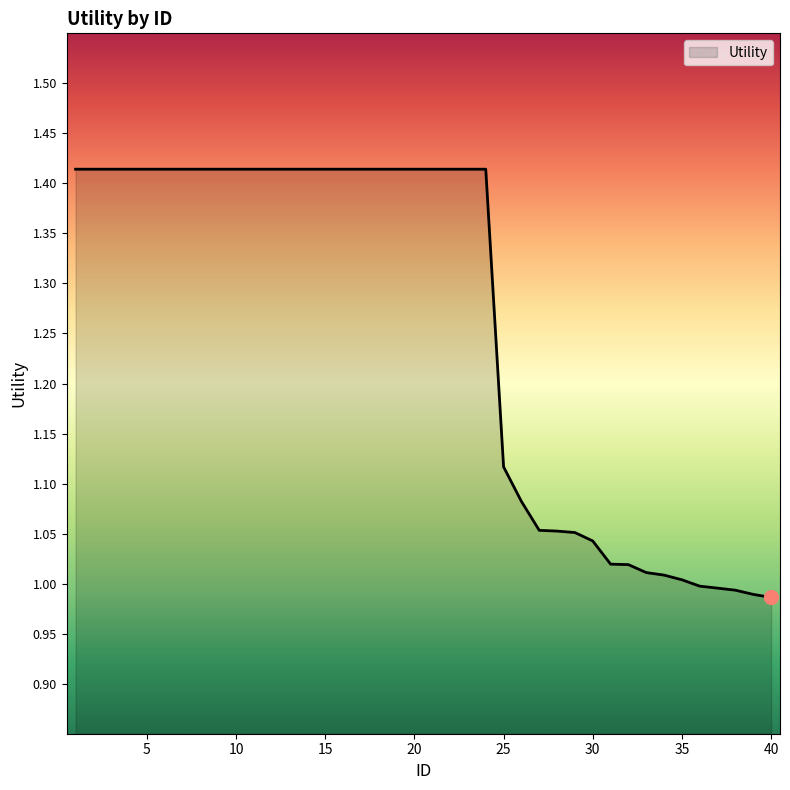

What is the average value?

1.3